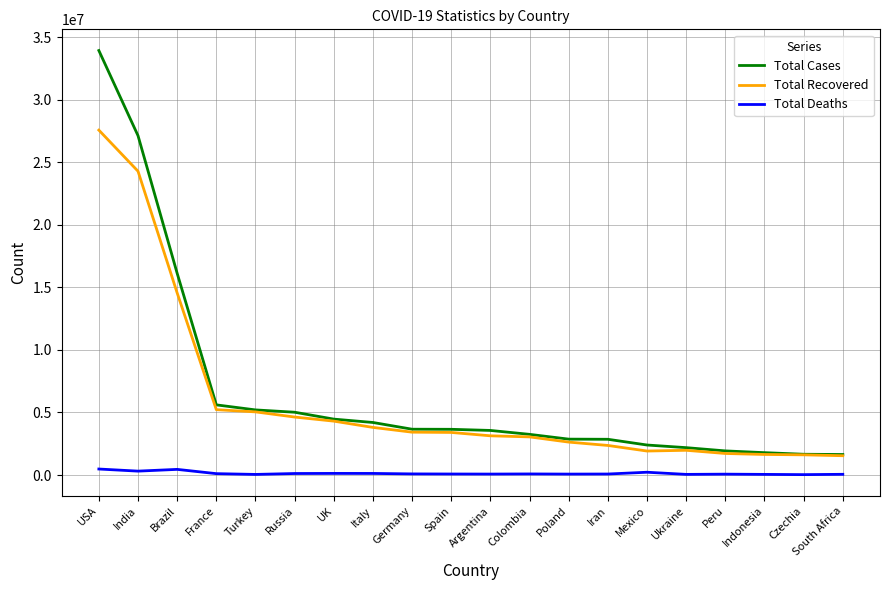

What value does the Total Deaths series have at Brazil, to the nearest 100?

450000